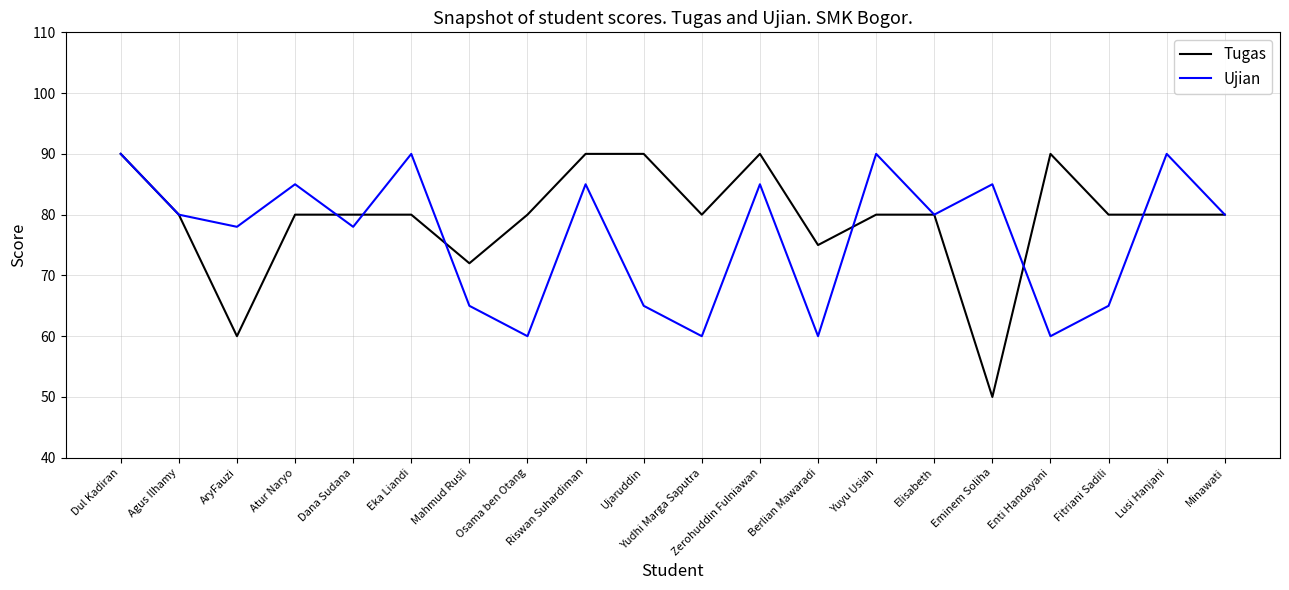

True or false: Tugas and Ujian intersect in this chart.

True